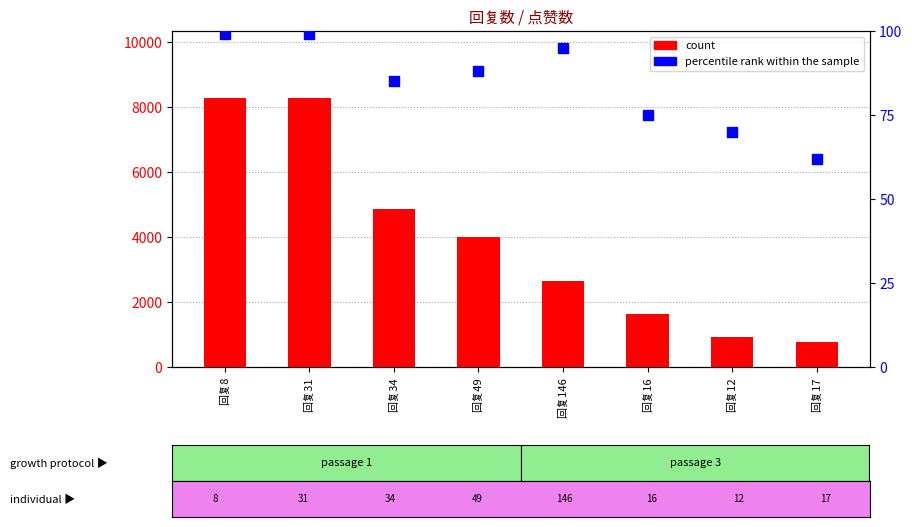

Which series reaches the minimum Y coordinate?

percentile rank within the sample